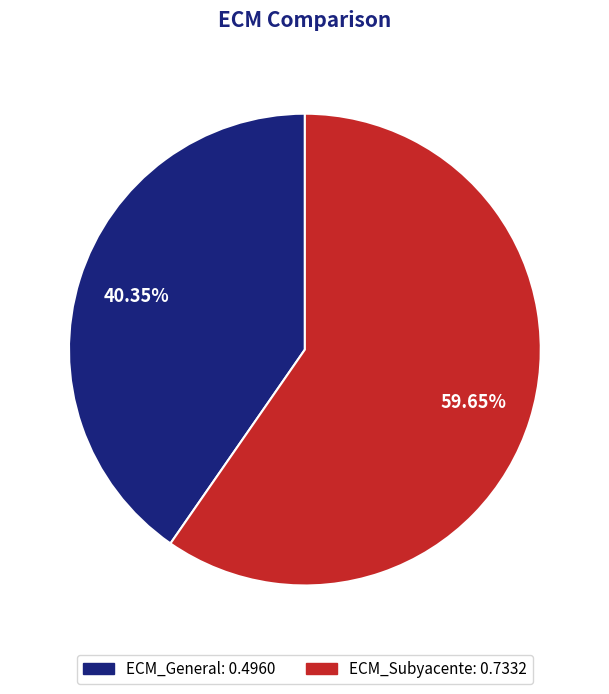

To the nearest percent, what portion does ECM_Subyacente represent?

60%